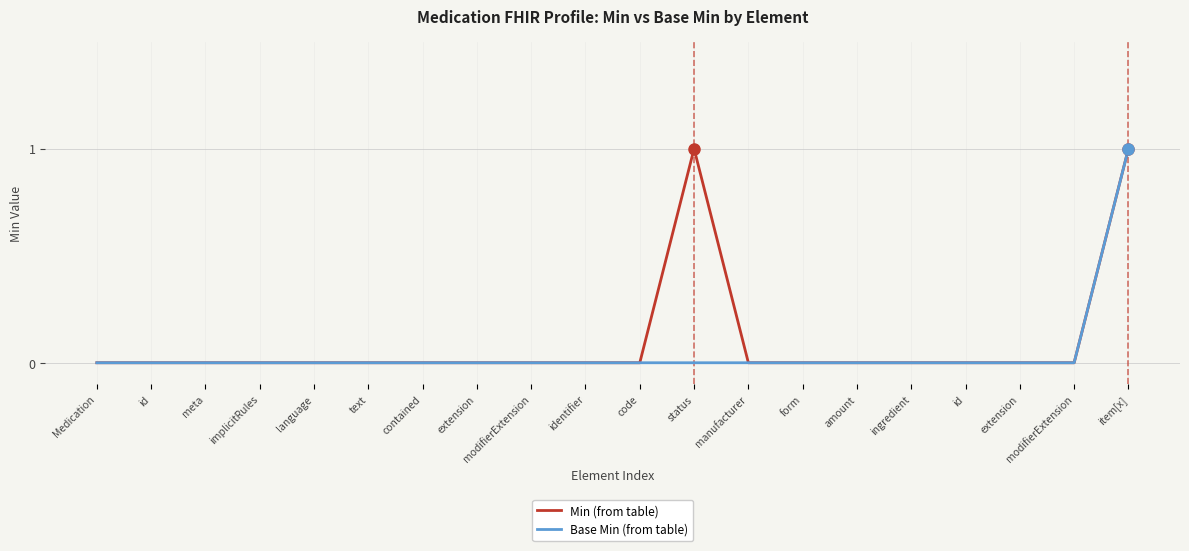

Which series has the largest range (max minus min)?

Min (from table)